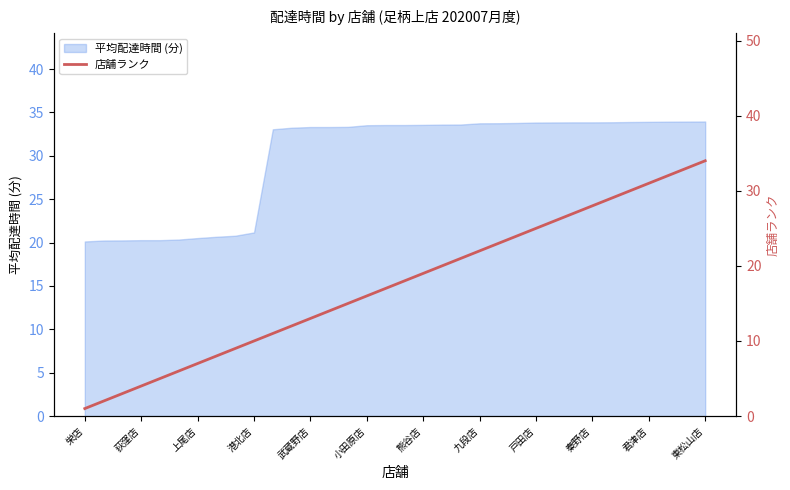

What is the minimum value shown in the chart?

1